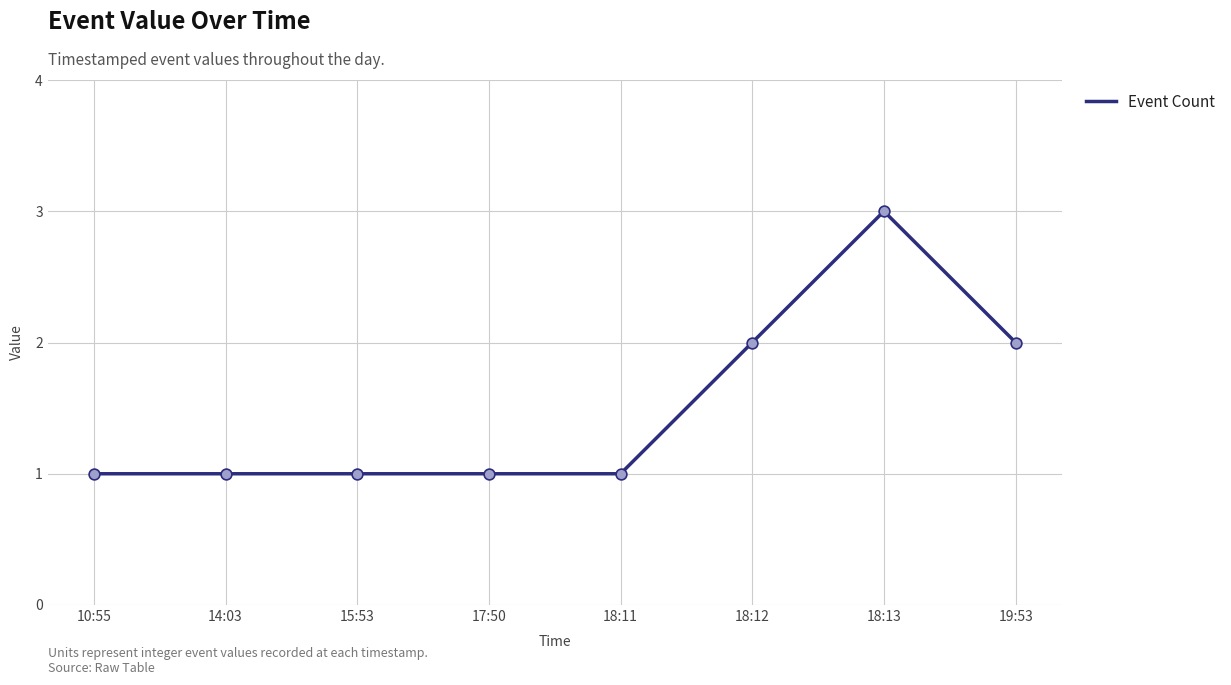

What is the change in value from 17:50 to 19:53?

+1